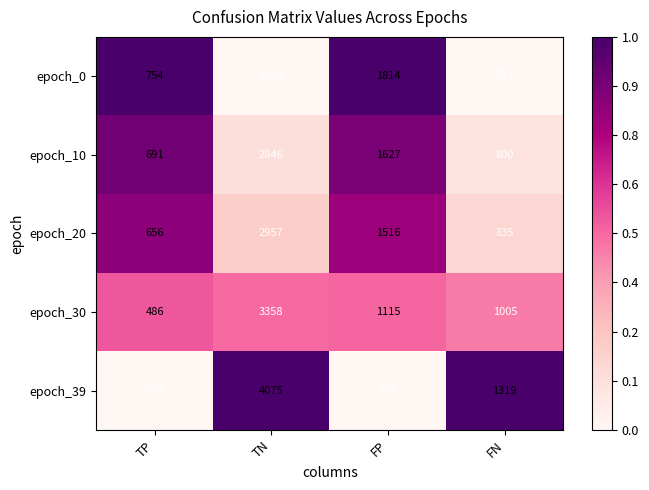

Is it true that epoch_30 equals 3358 at TN?

True